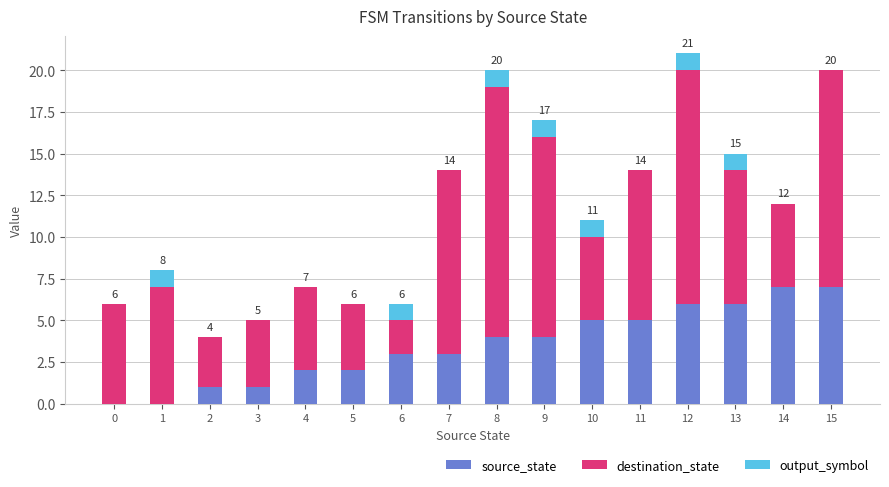

What is the highest value of the source_state series?

7